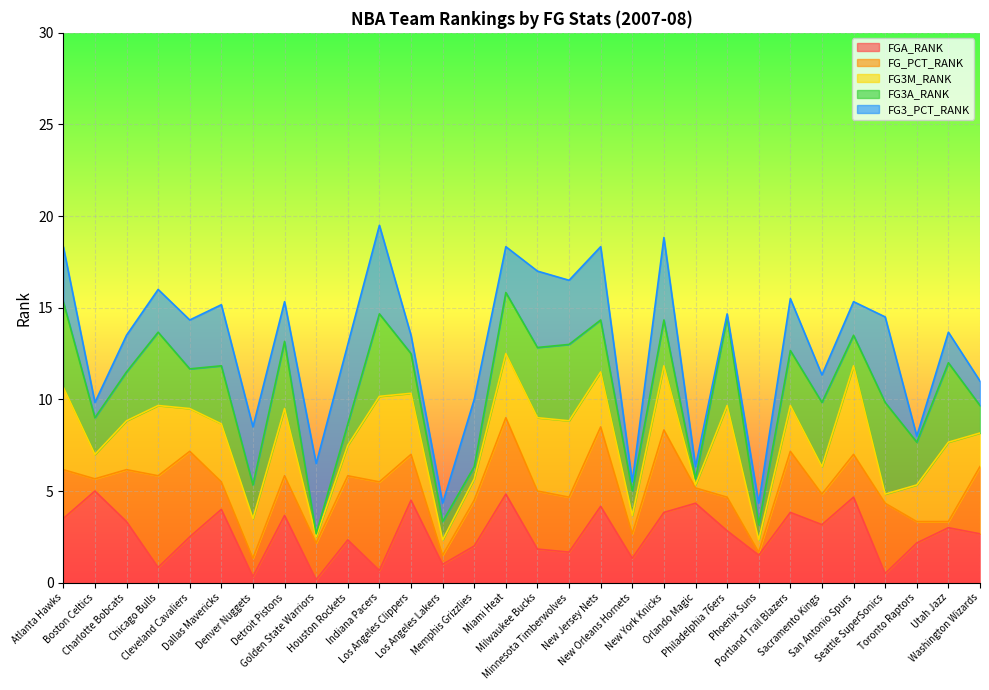

Rank the series by their maximum value, from lowest to highest.

FG3_PCT_RANK, FGA_RANK, FG_PCT_RANK, FG3M_RANK, FG3A_RANK